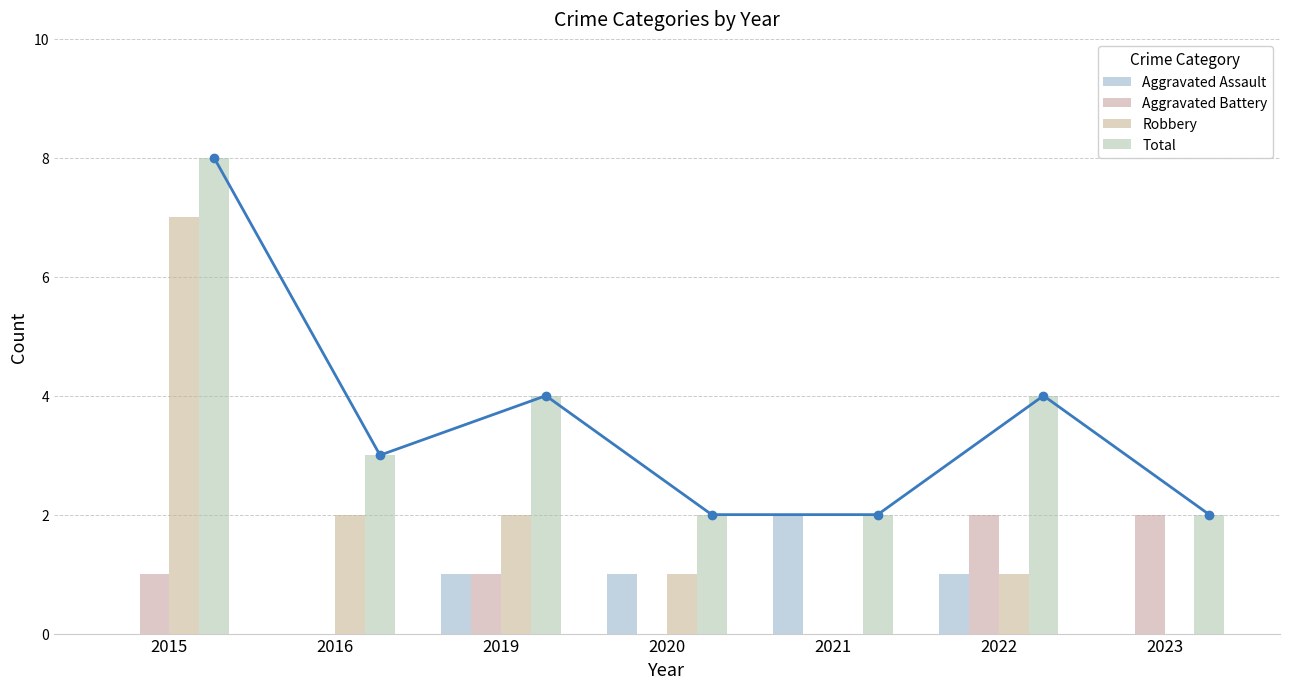

Is it true that Aggravated Assault equals 2 at 2021?

True